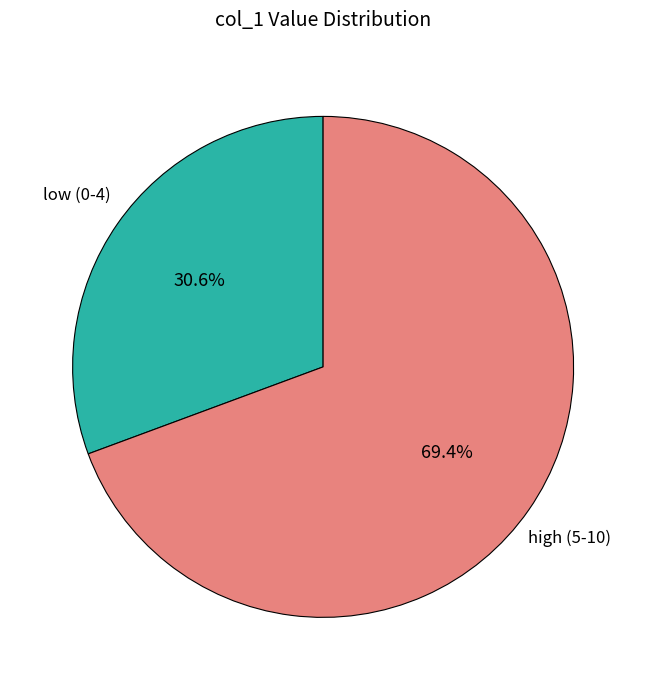

Is there a majority slice in this chart?

Yes